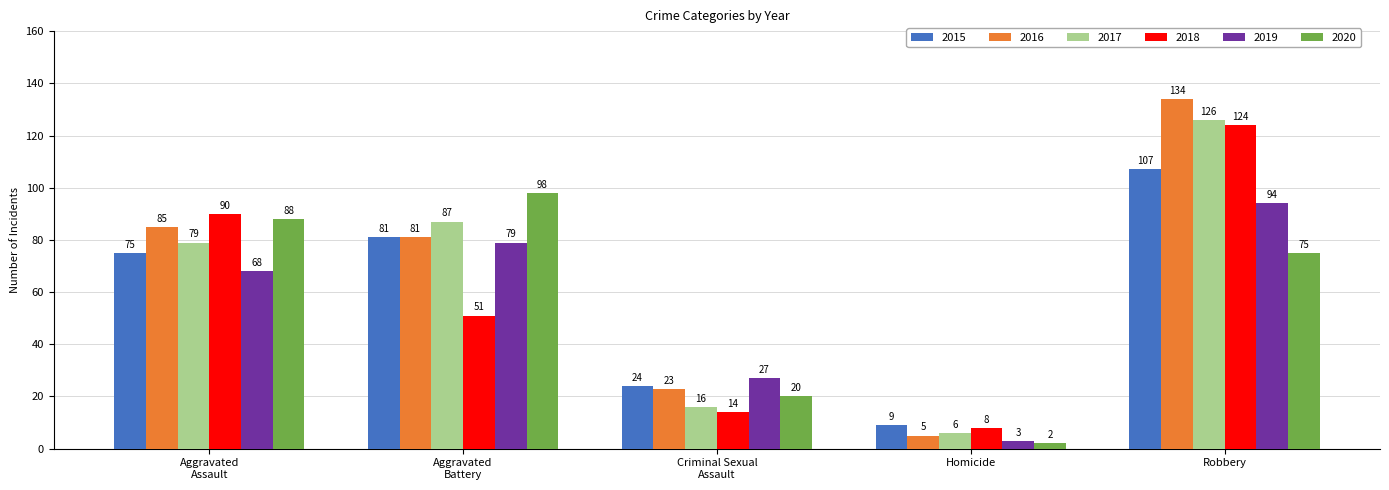

What is the total value across all series at Robbery?

660